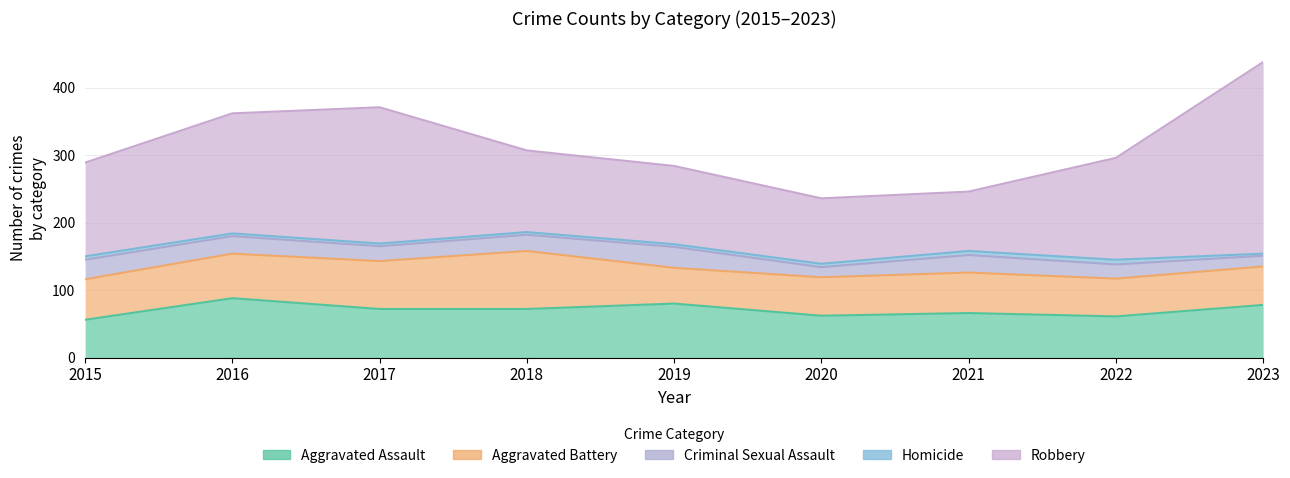

Which has a higher value, 2018 or 2017?

2018